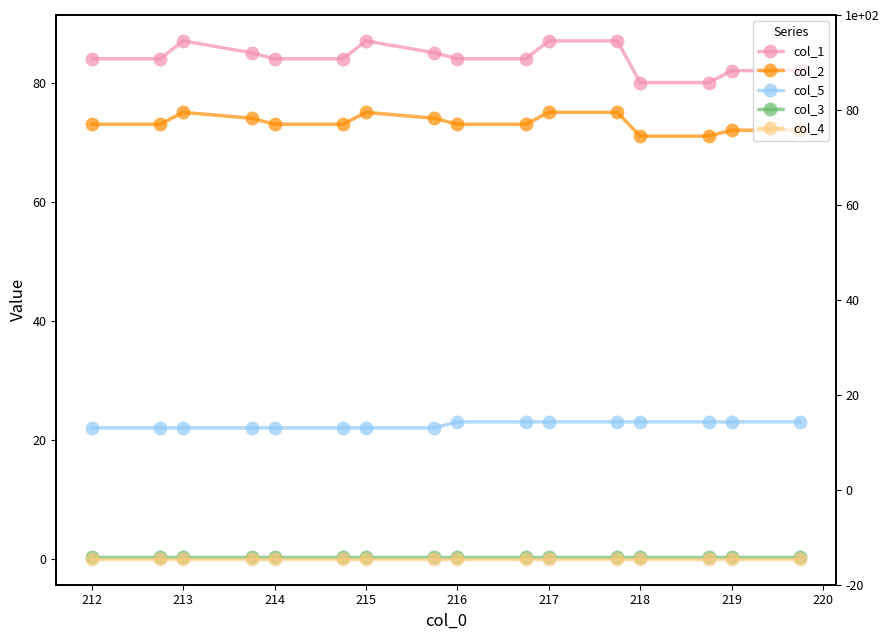

True or false: col_1 and col_3 intersect in this chart.

False